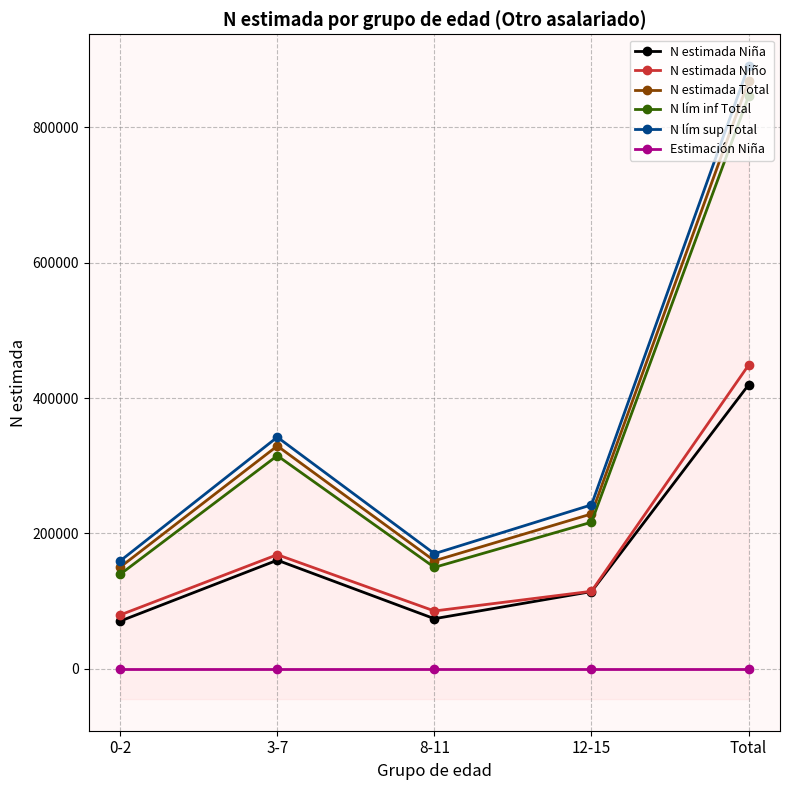

At which category is the sum across all series the highest?

Total